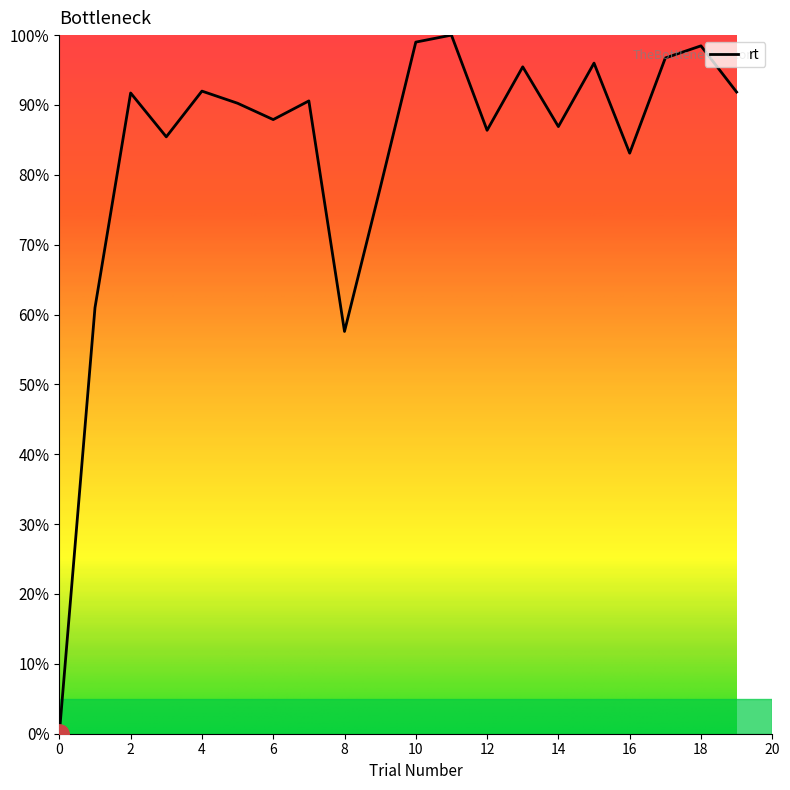

What is the maximum value shown in the chart?

100.0